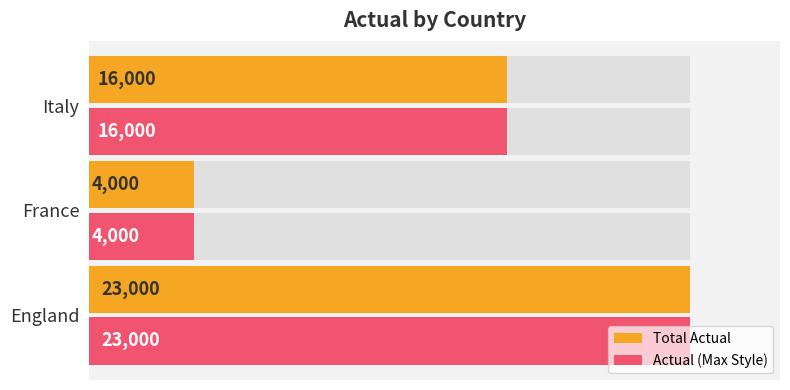

At how many categories does at least one series exceed 14883?

2